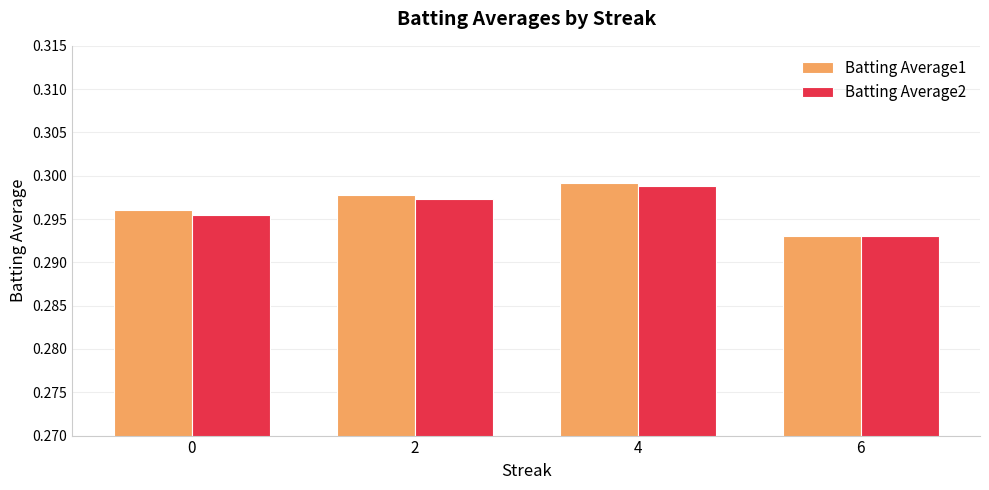

At which label is Batting Average1 closest to 0?

6